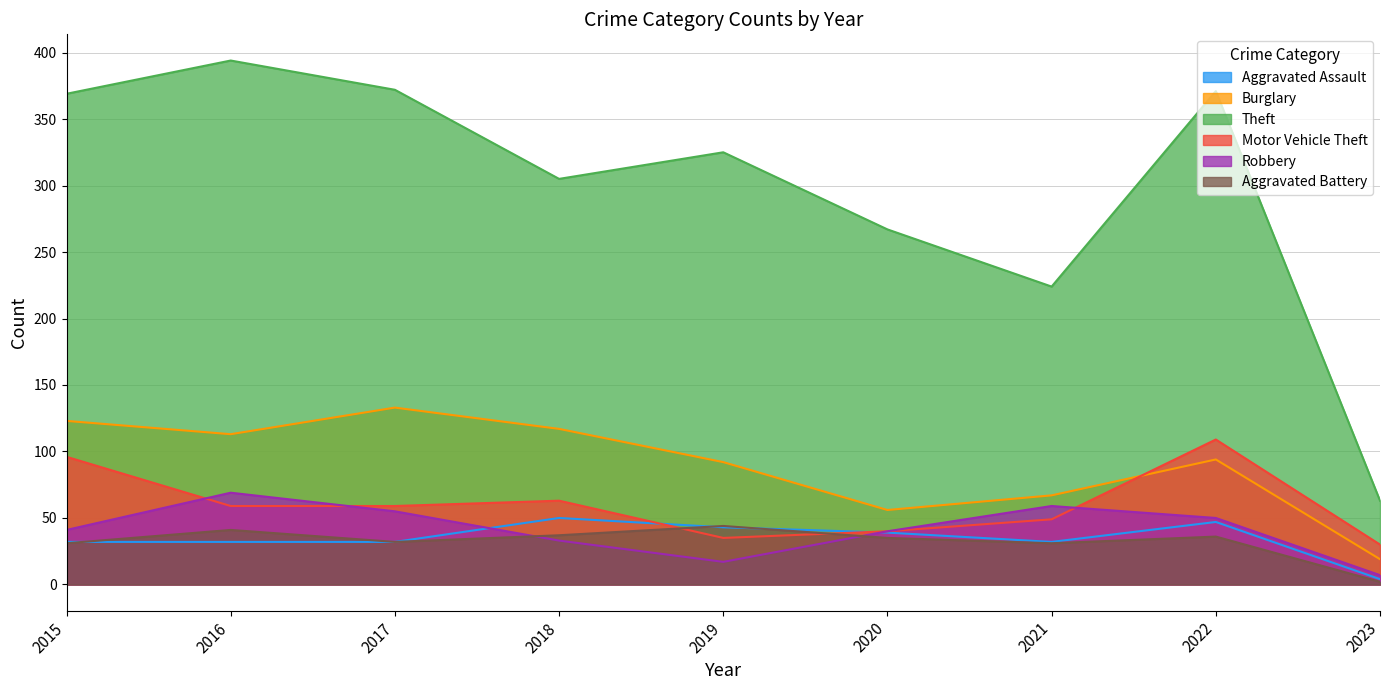

True or false: Theft has more than 1 points higher than both neighbors.

True